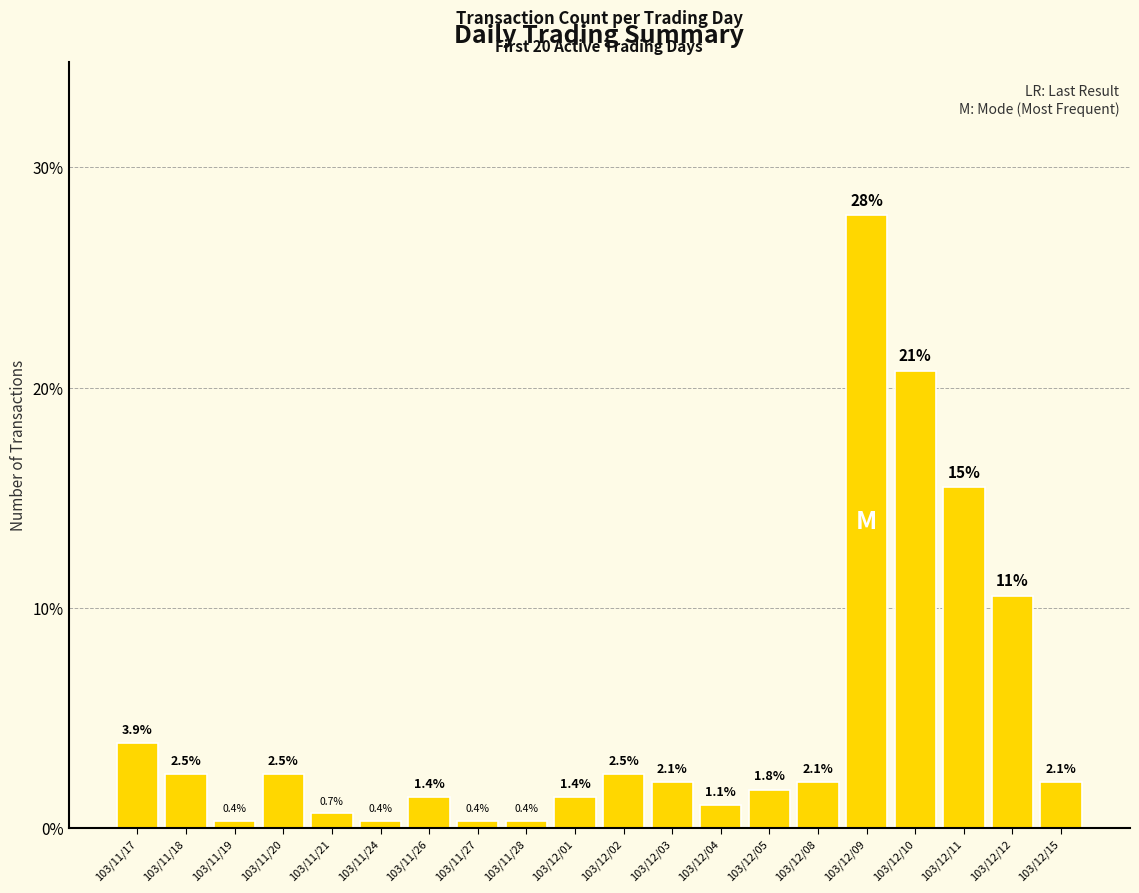

How many bars are there in total?

20